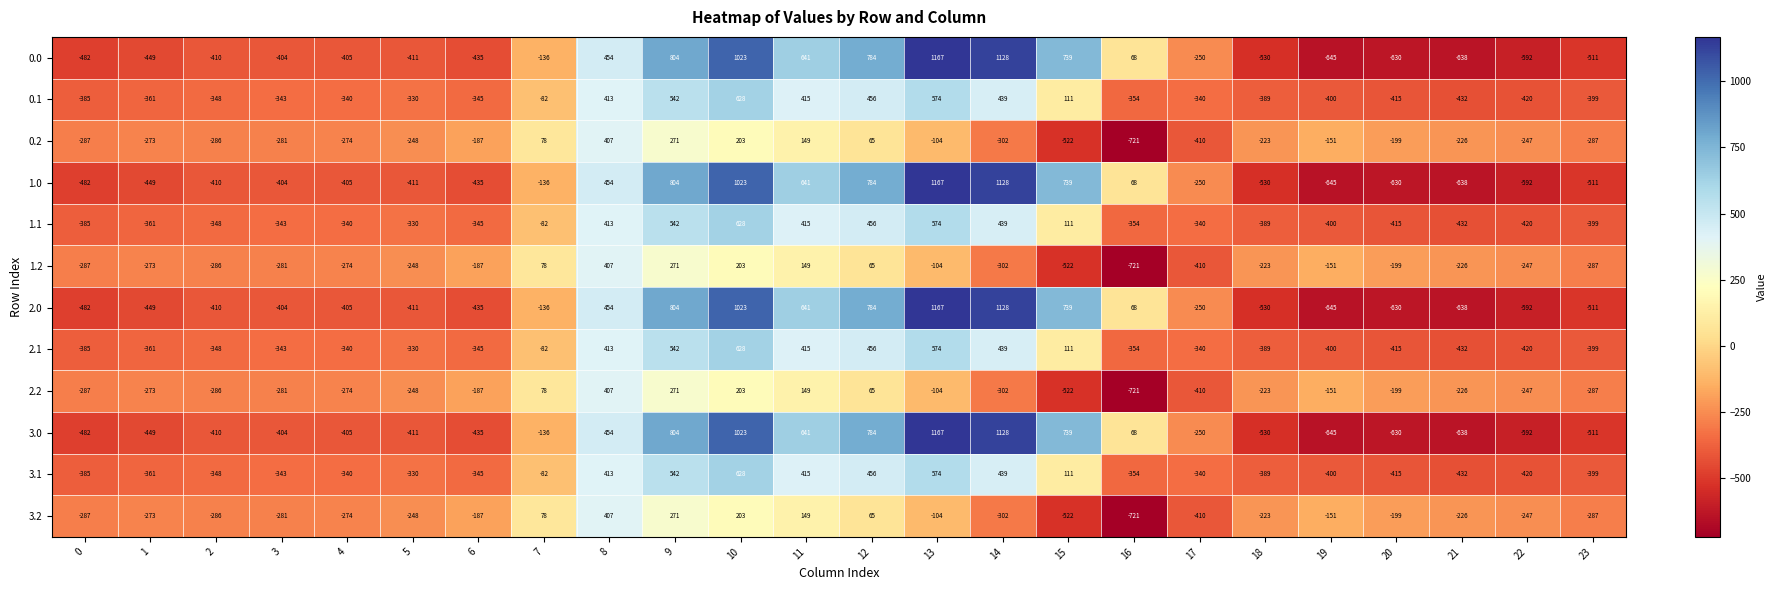

How many positive values does the 0.2 series have?

6